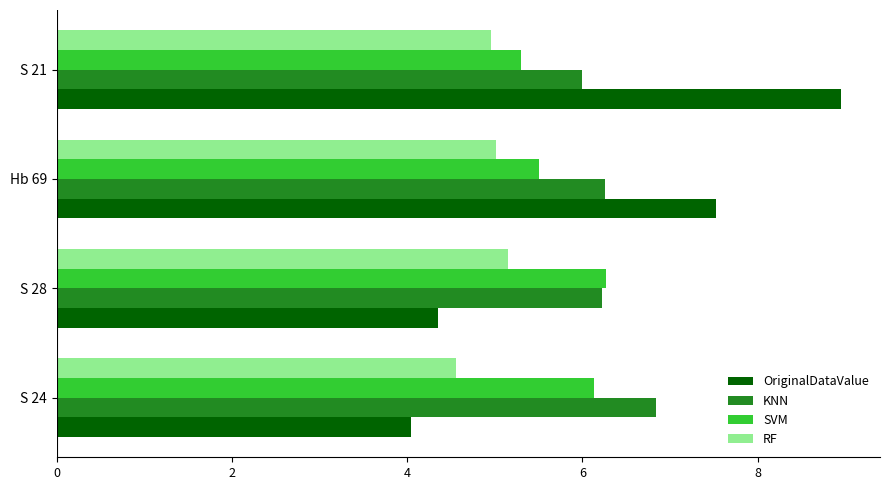

Which series has the widest spread of values?

OriginalDataValue